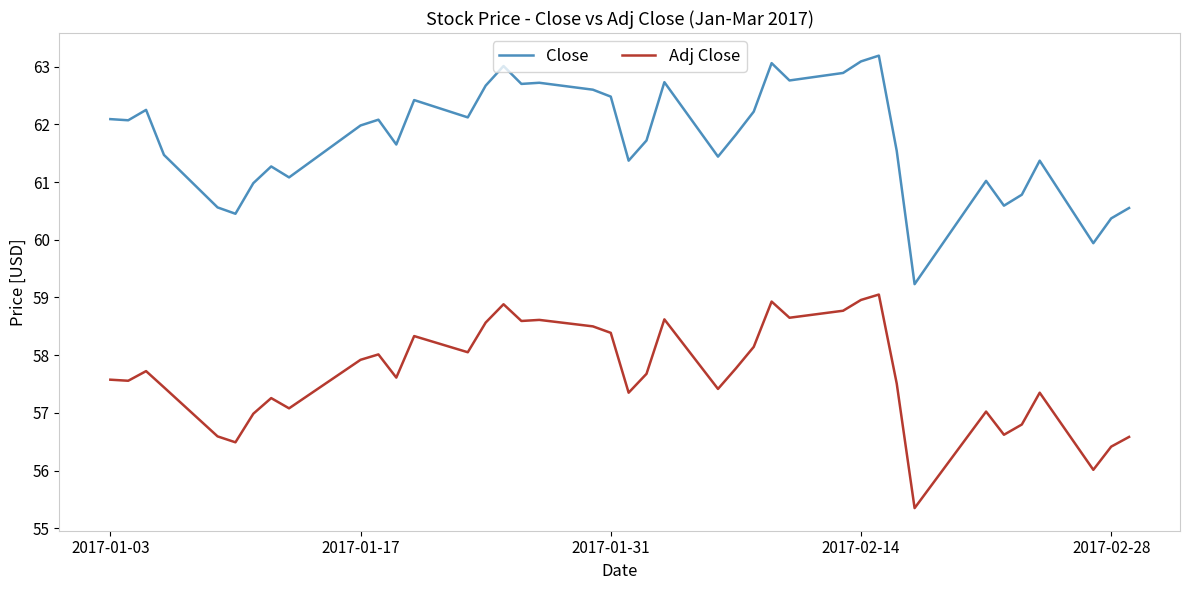

What is the maximum value for Close?

63.2